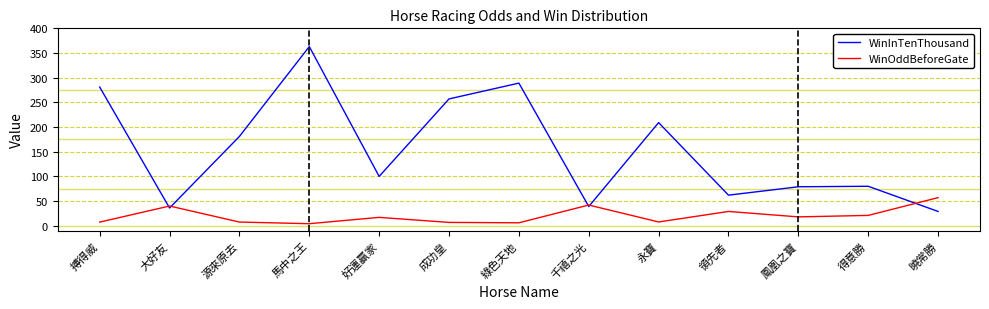

What is the maximum value for WinInTenThousand?

363.0